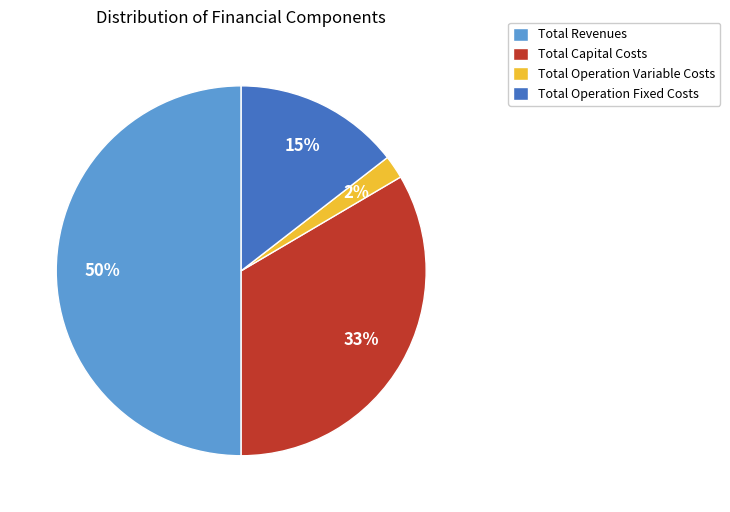

Rank the categories by value from lowest to highest.

Total Operation Variable Costs, Total Operation Fixed Costs, Total Capital Costs, Total Revenues